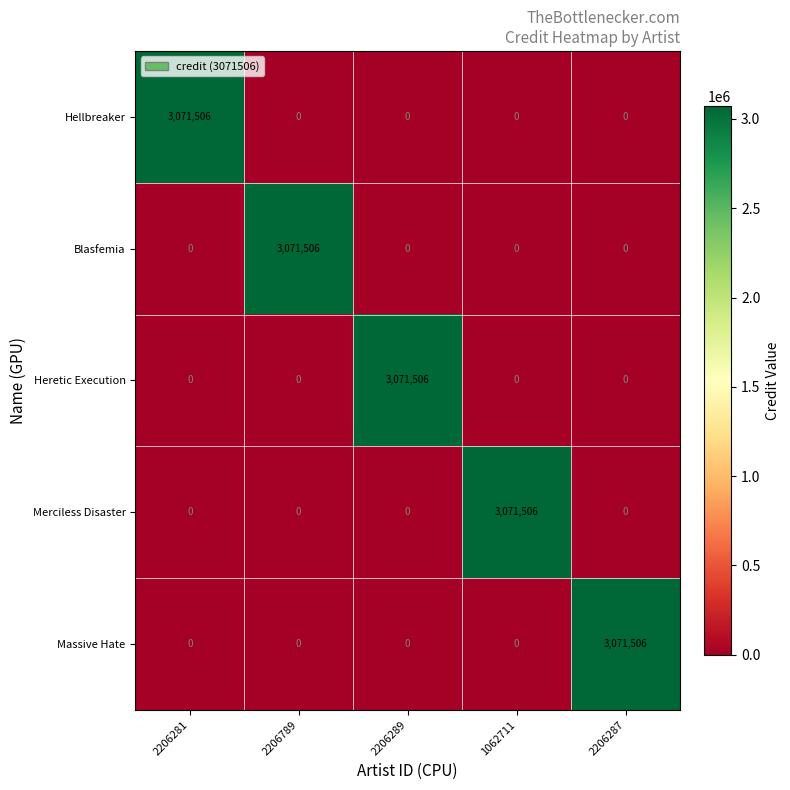

Is the value of Blasfemia at 2206789 greater than the value of Hellbreaker at 2206287?

Yes